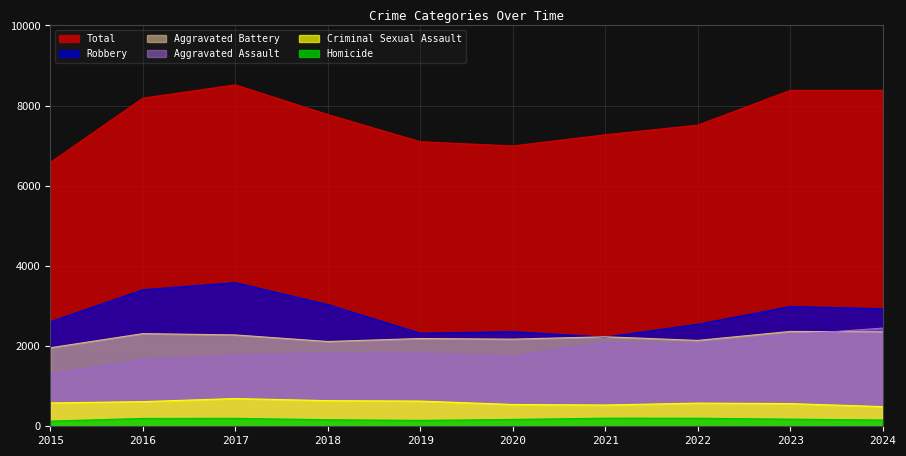

How many interior local peaks does the Aggravated Battery series have?

4